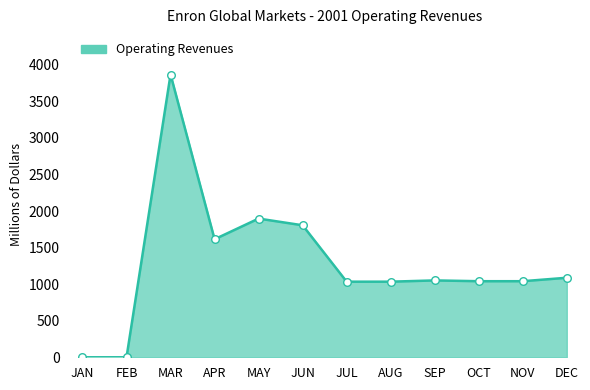

What is the ratio of the value at DEC to the value at JUL?

1.1